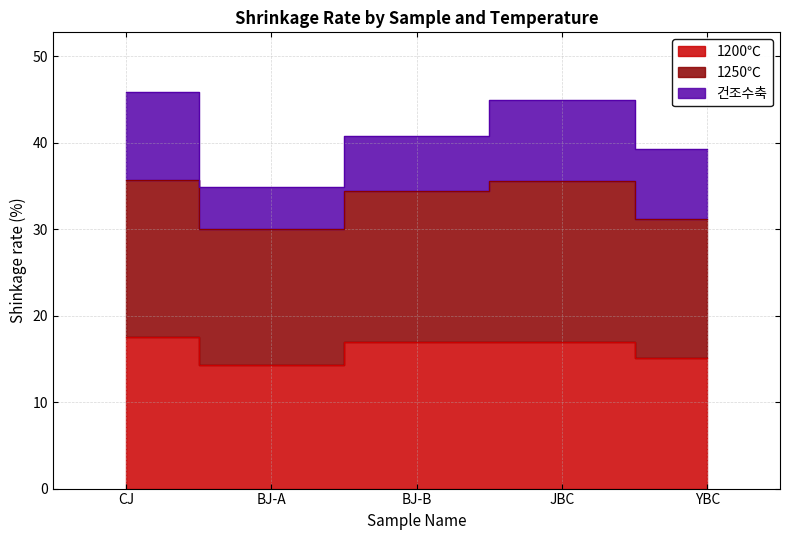

At which category does 1200℃ reach its first local valley?

BJ-A